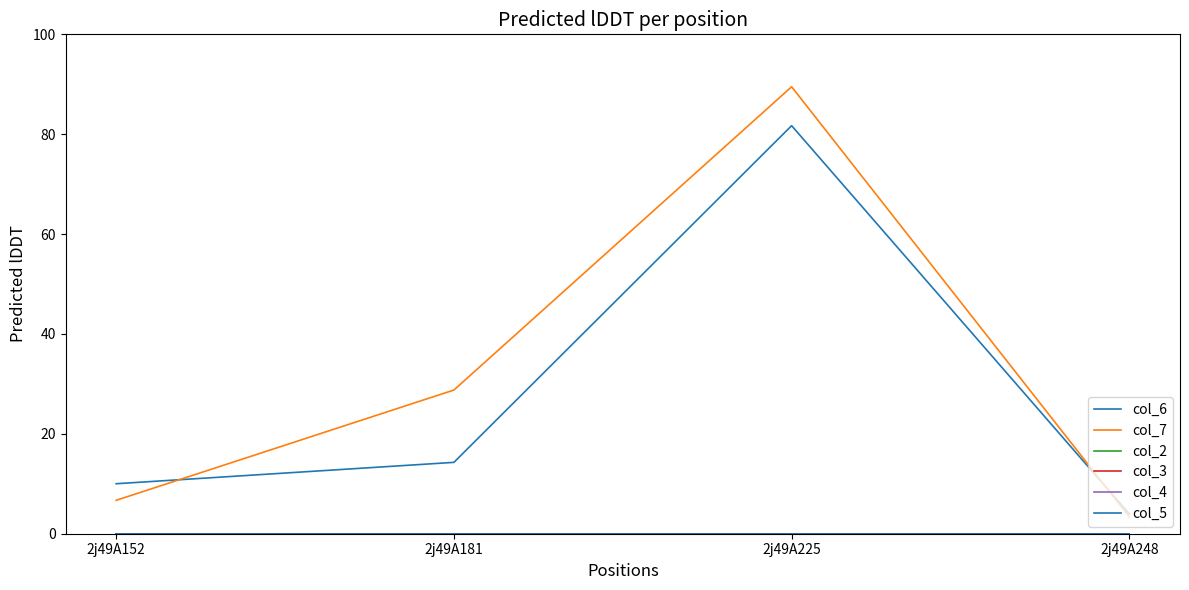

Reading left to right, list all the values displayed in this chart.

col_6: 10.0	14.3	81.7	4.0
col_7: 6.7	28.8	89.5	3.4
col_2: 0.0	0.0	0.0	0.0
col_3: 0.0	0.0	0.0	0.0
col_4: 0.0	0.0	0.0	0.0
col_5: 0.0	0.0	0.0	0.0